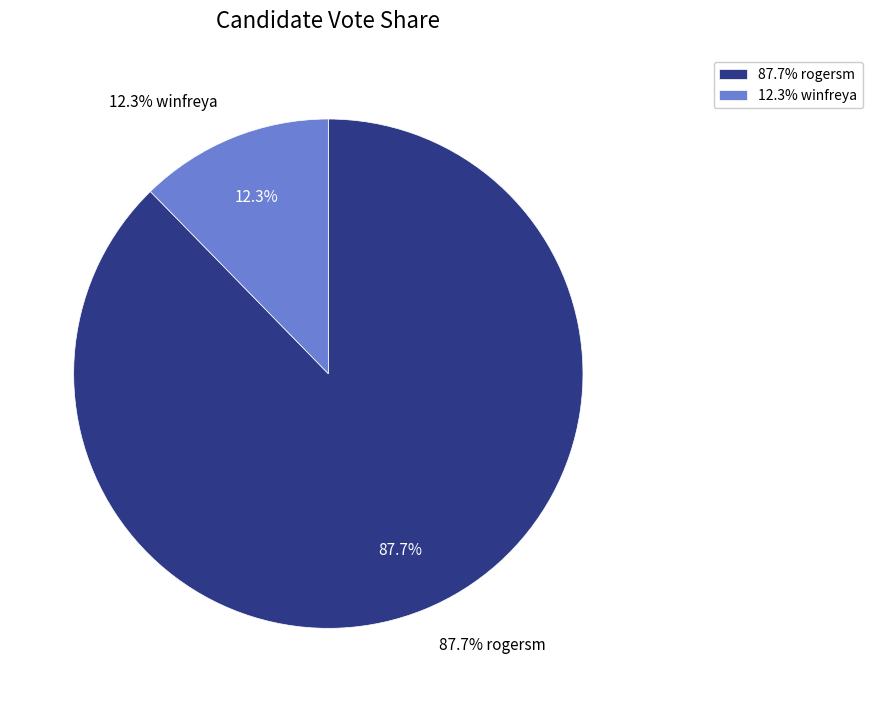

Approximately how many times larger is the value at winfreya compared to rogersm?

0.1